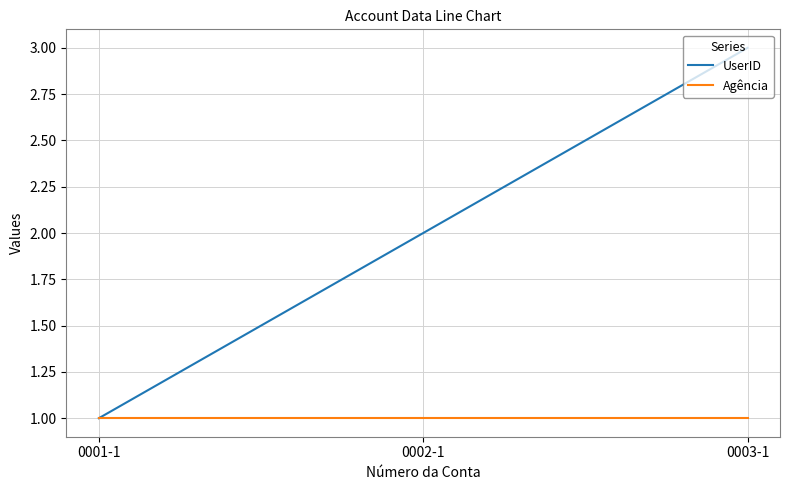

What is the sum of the Agência values at 0001-1 and 0003-1?

2